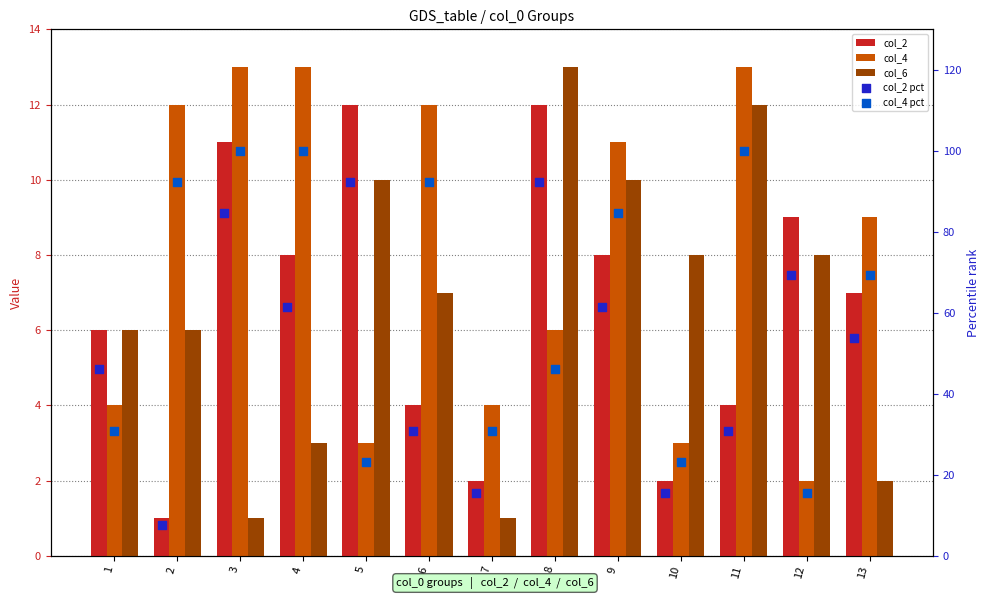

Is the value of col_4 at 10 greater than the value of col_2 pct at 12?

No